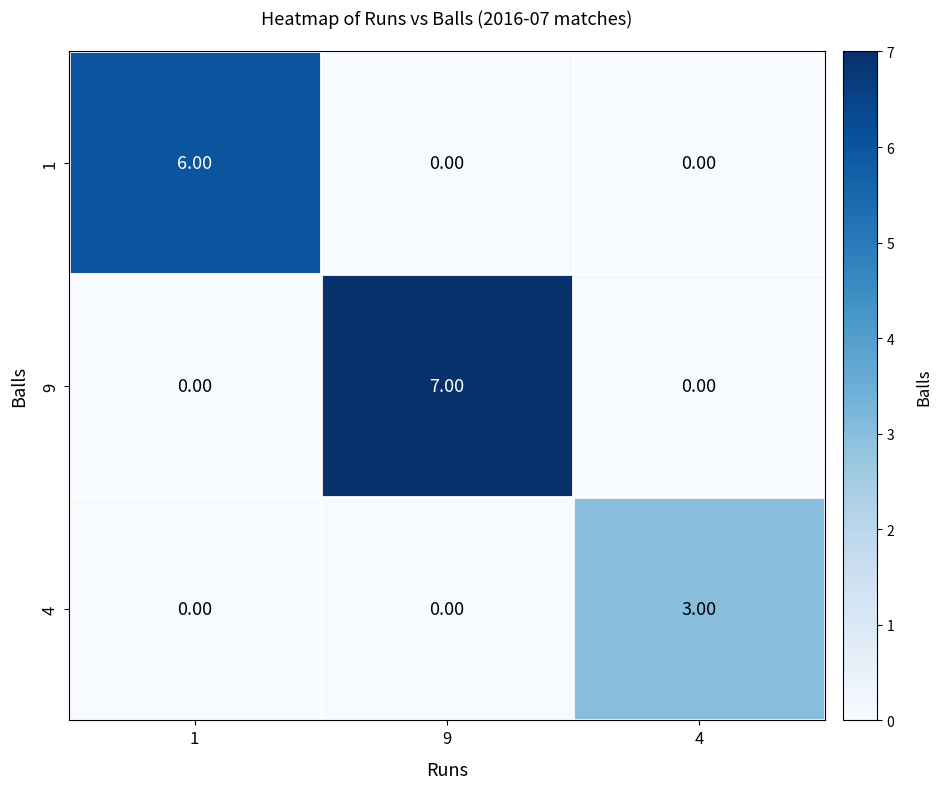

List the series in order of their overall mean, lowest first.

4, 1, 9